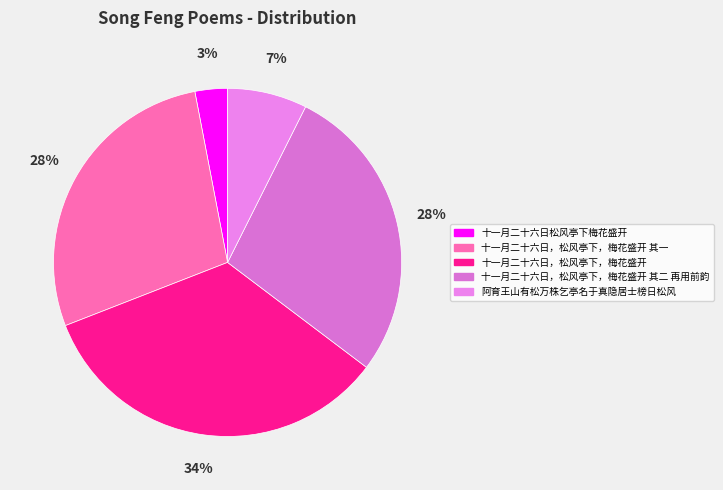

What is the smallest slice in the pie chart?

十一月二十六日松风亭下梅花盛开